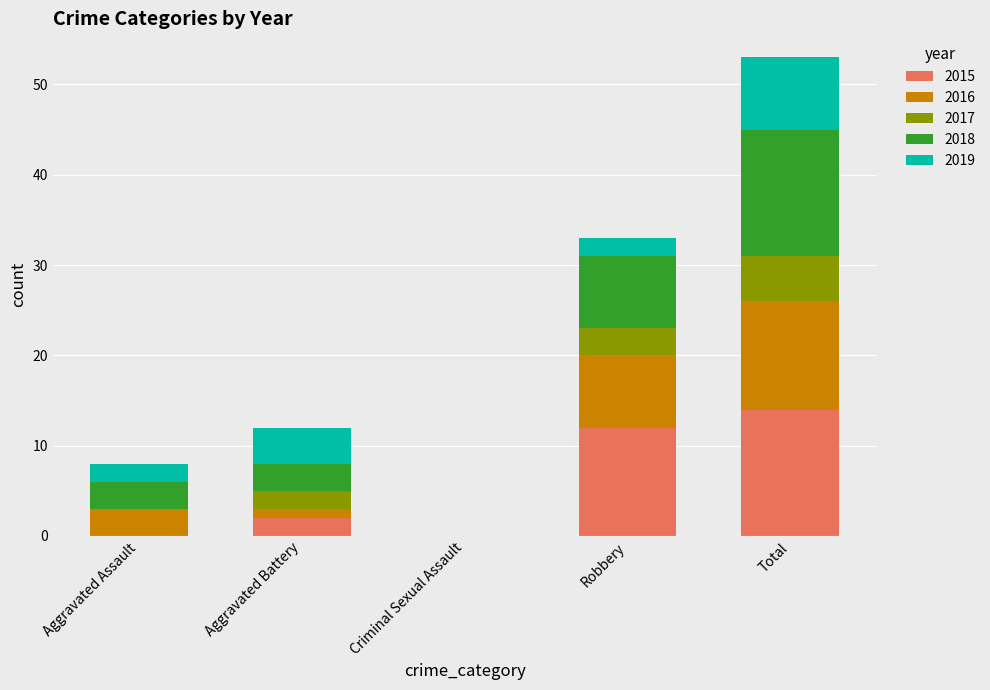

At which category is the sum across all series the highest?

Total